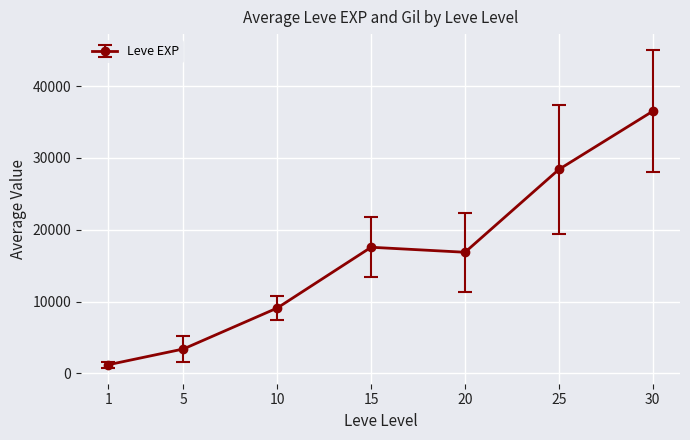

Reading left to right, extract all data points from this chart.

1=1213.3	5=3405.0	10=9106.7	15=17563.3	20=16865.0	25=28393.3	30=36492.5